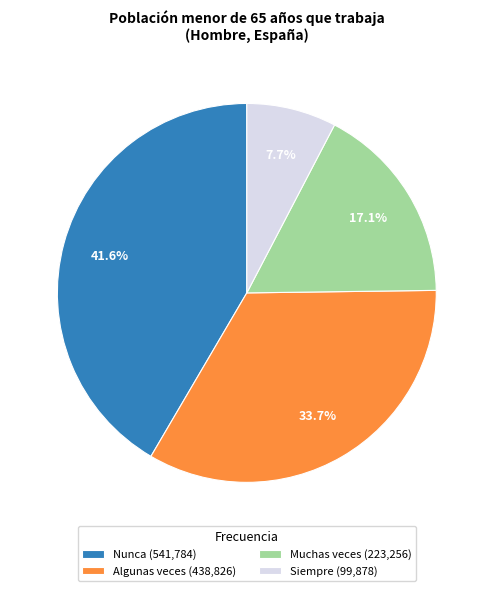

Which has a higher value, Siempre or Nunca?

Nunca